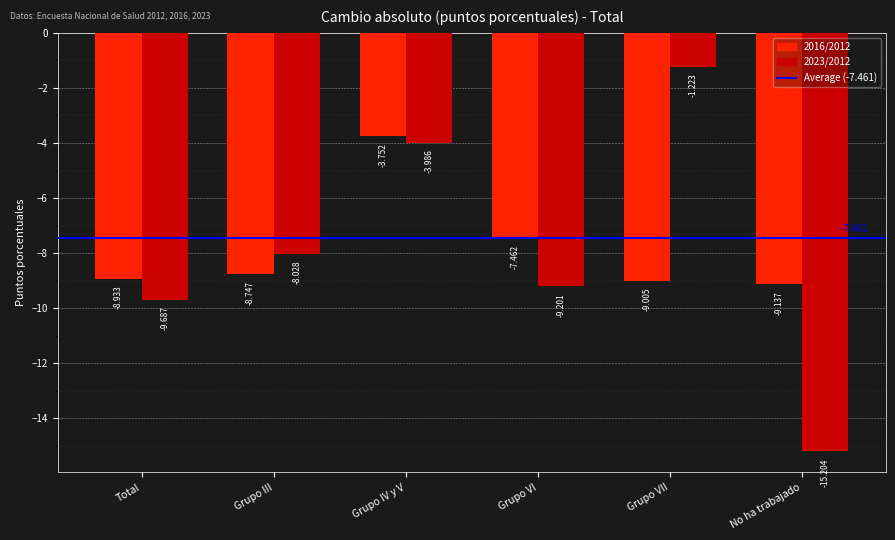

At which label does 2023/2012 reach its peak?

Grupo VII